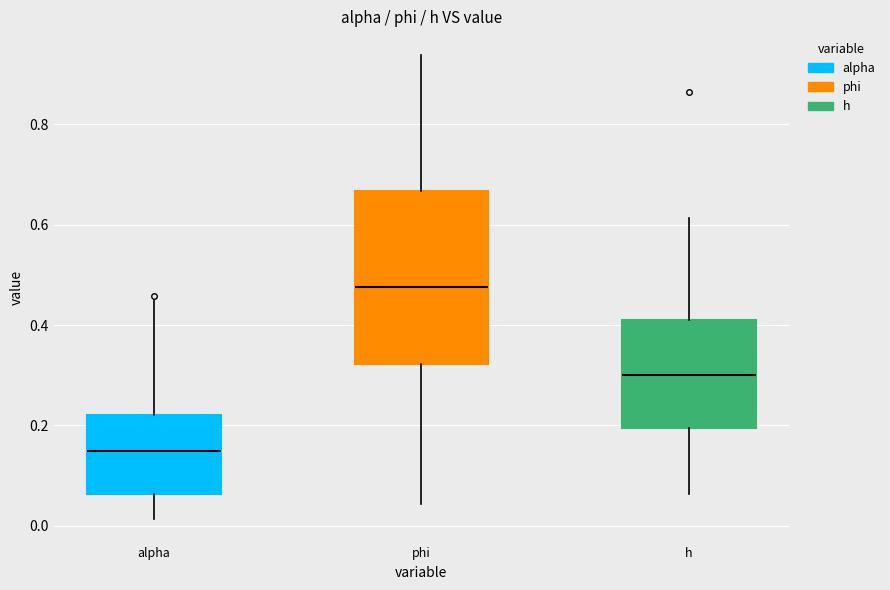

Which box is the tallest, from its lower edge to its upper edge?

phi